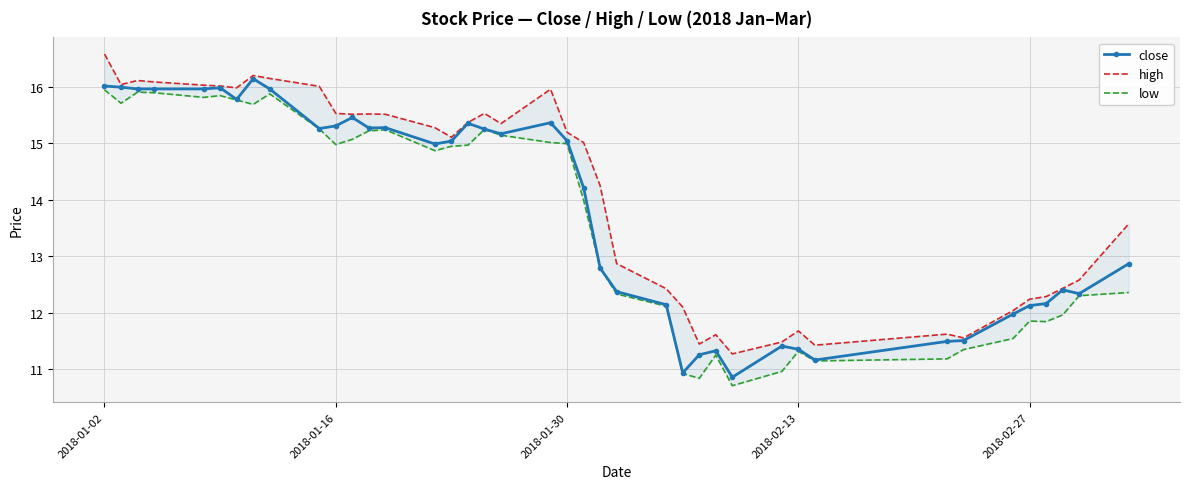

Reading left to right, what are all the values shown in this chart?

close: 16.0	16.0	16.0	16.0	16.0	16.0	15.8	16.1	16.0	15.3	15.3	15.5	15.3	15.3	15.0	15.0	15.4	15.2	15.2	15.4	15.0	14.2	12.8	12.4	12.1	10.9	11.3	11.3	10.9	11.4	11.4	11.2	11.5	11.5	12.0	12.1	12.2	12.4	12.3	12.9
high: 16.6	16.0	16.1	16.1	16.0	16.0	16.0	16.2	16.1	16.0	15.5	15.5	15.5	15.5	15.3	15.1	15.4	15.5	15.3	16.0	15.2	15.0	14.3	12.9	12.4	12.1	11.4	11.6	11.3	11.5	11.7	11.4	11.6	11.6	12.0	12.2	12.3	12.4	12.6	13.6
low: 15.9	15.7	15.9	15.9	15.8	15.8	15.8	15.7	15.9	15.3	15.0	15.1	15.2	15.2	14.9	14.9	15.0	15.2	15.1	15.0	15.0	14.0	12.8	12.3	12.1	10.9	10.8	11.3	10.7	11.0	11.3	11.1	11.2	11.4	11.5	11.9	11.8	12.0	12.3	12.4